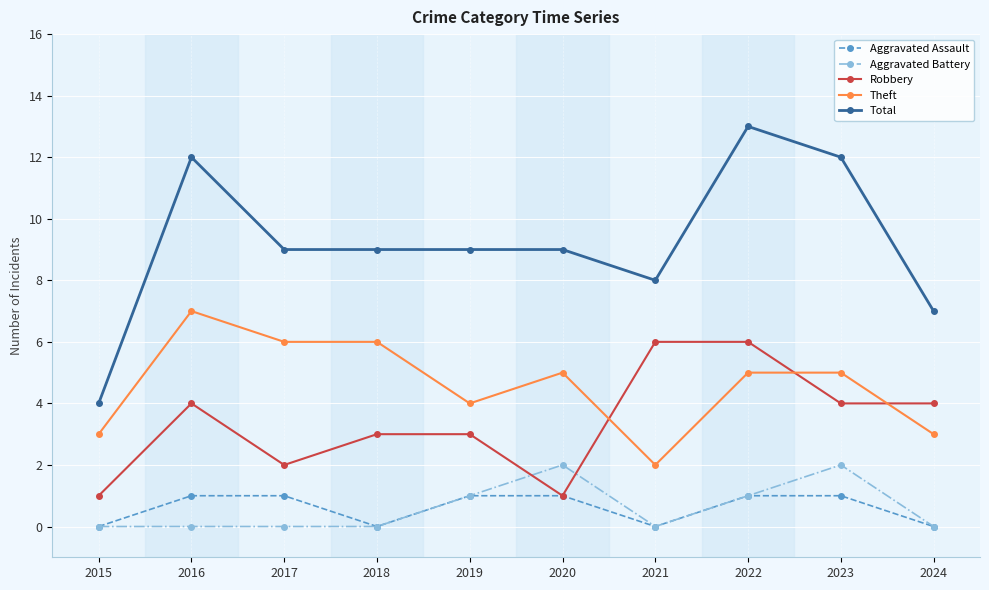

What are all the series names shown in the legend?

Aggravated Assault, Aggravated Battery, Robbery, Theft, Total